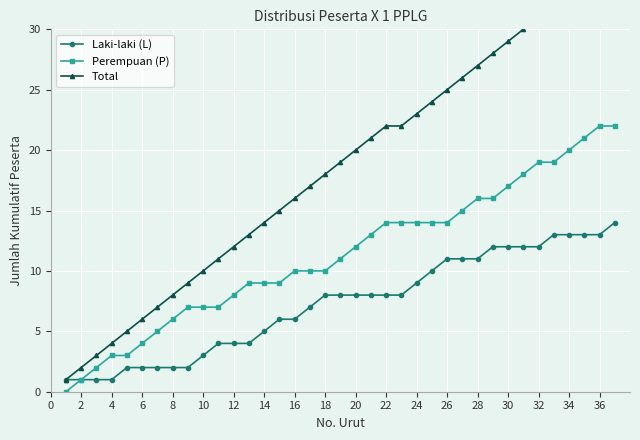

The Perempuan (P) series shows 5 at 20. True or false?

False